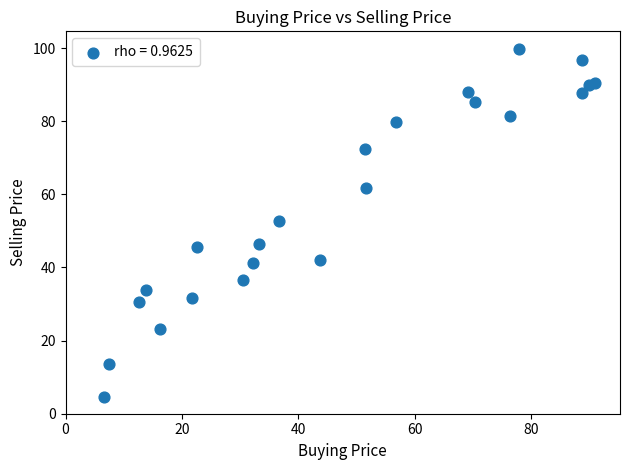

What is the range of Y values (max minus min)?

95.3